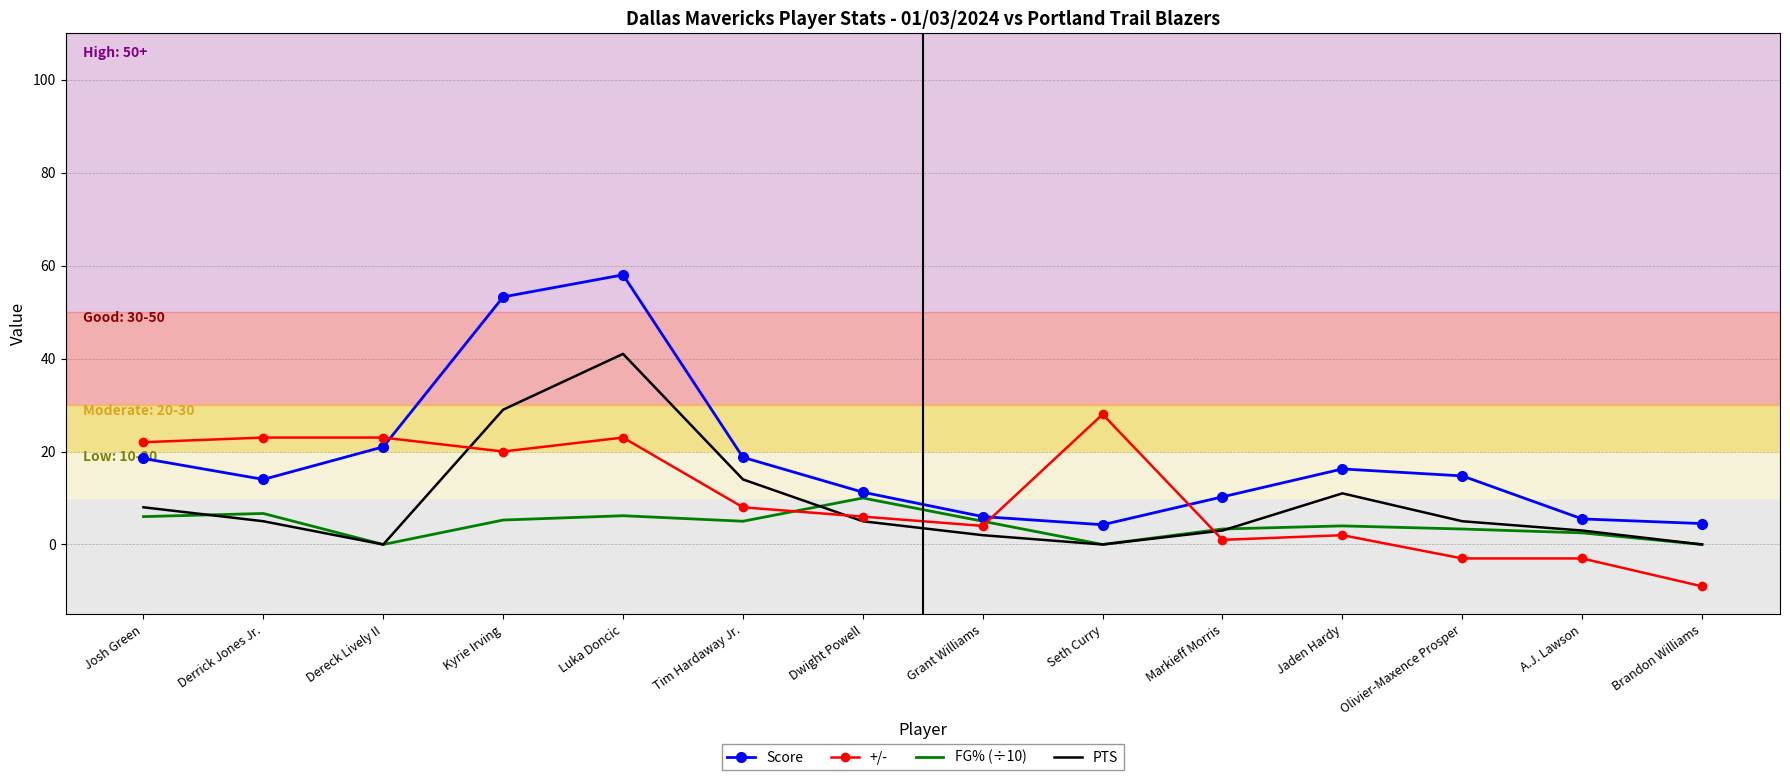

What is the minimum value shown in the chart?

-9.0